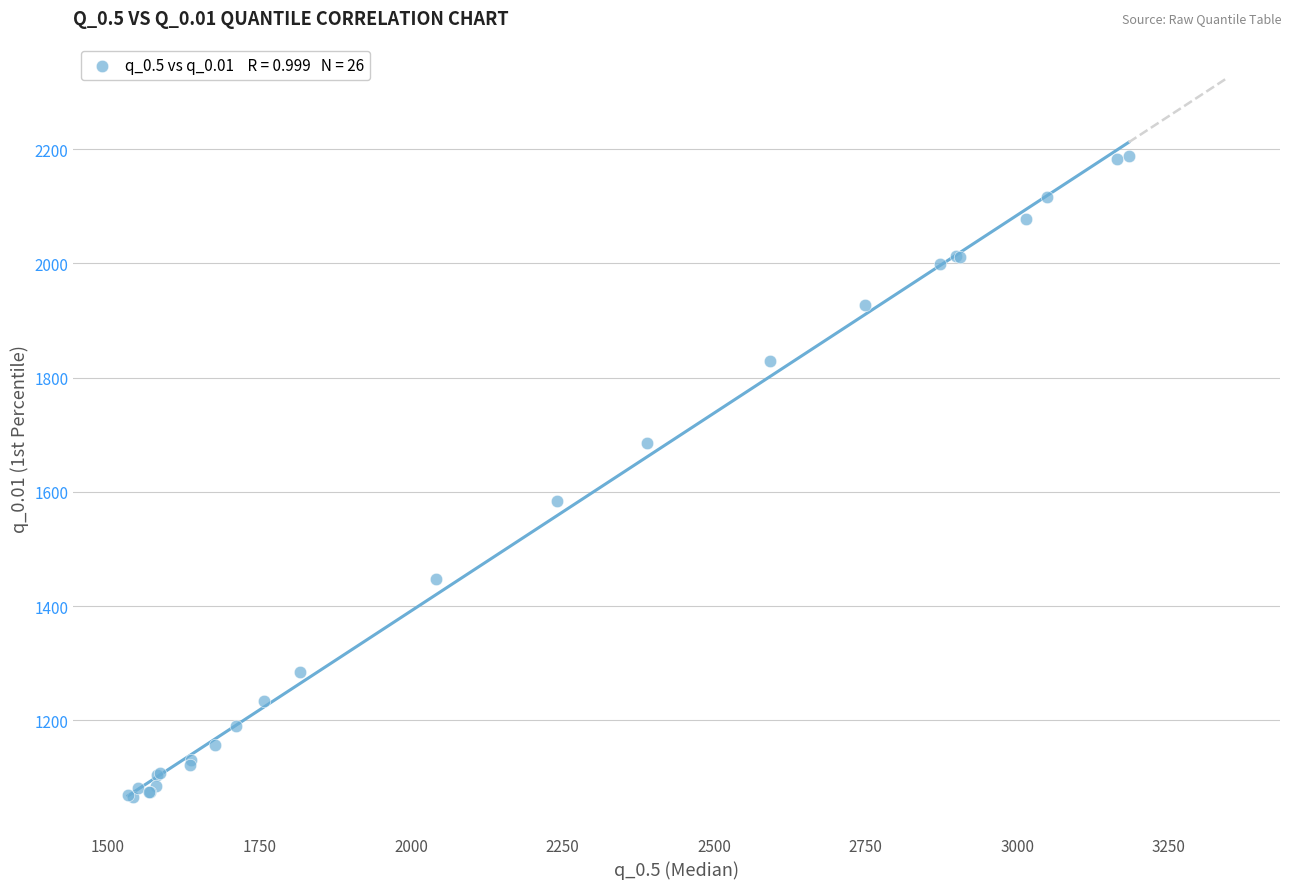

What Y value in the scatter plot is closest to 1626?

1583.9